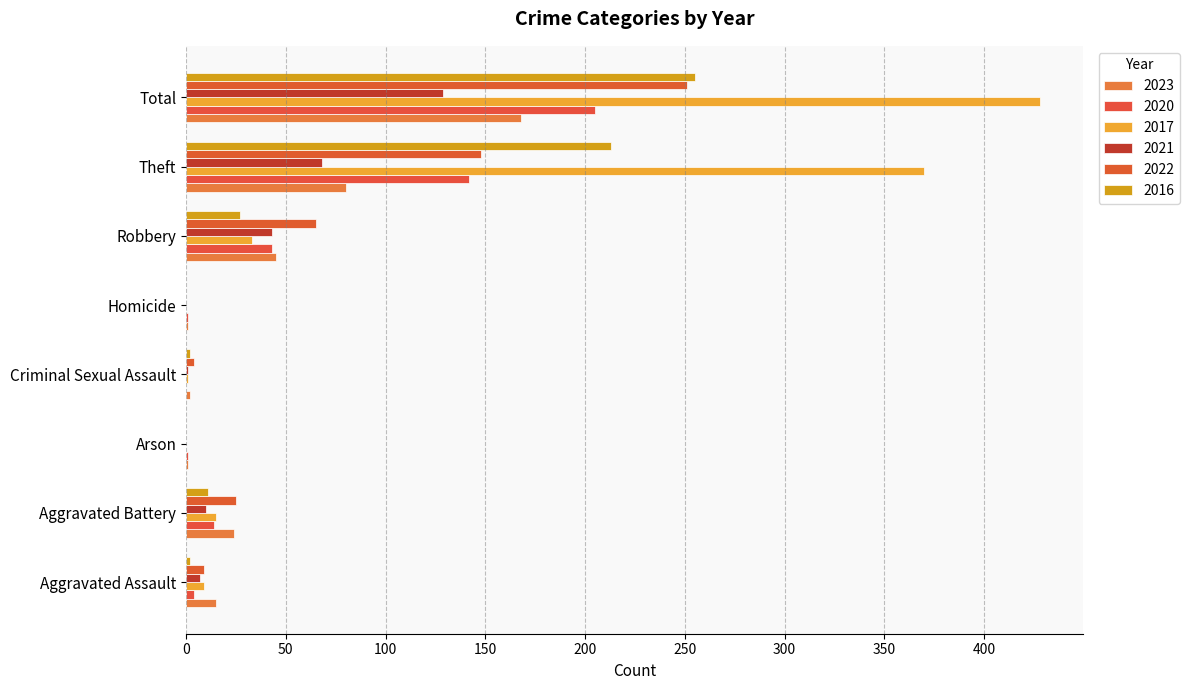

At which category is the sum across all series the highest?

Total